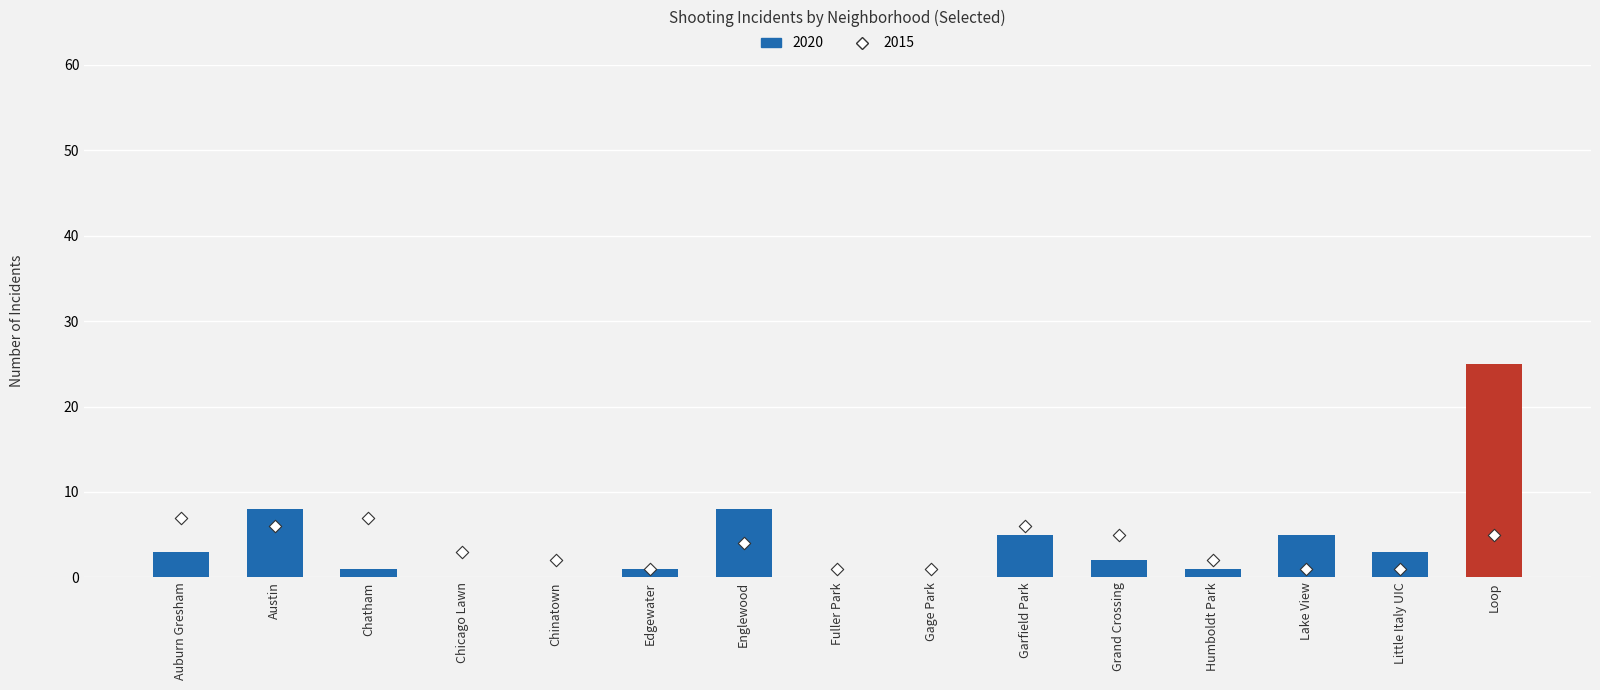

At which category is the sum across all series the highest?

Loop